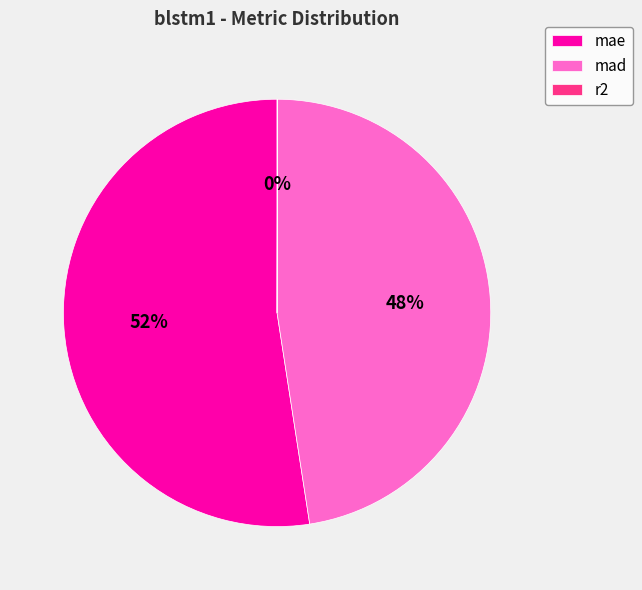

Do mad and mae together represent more than half of the pie?

Yes